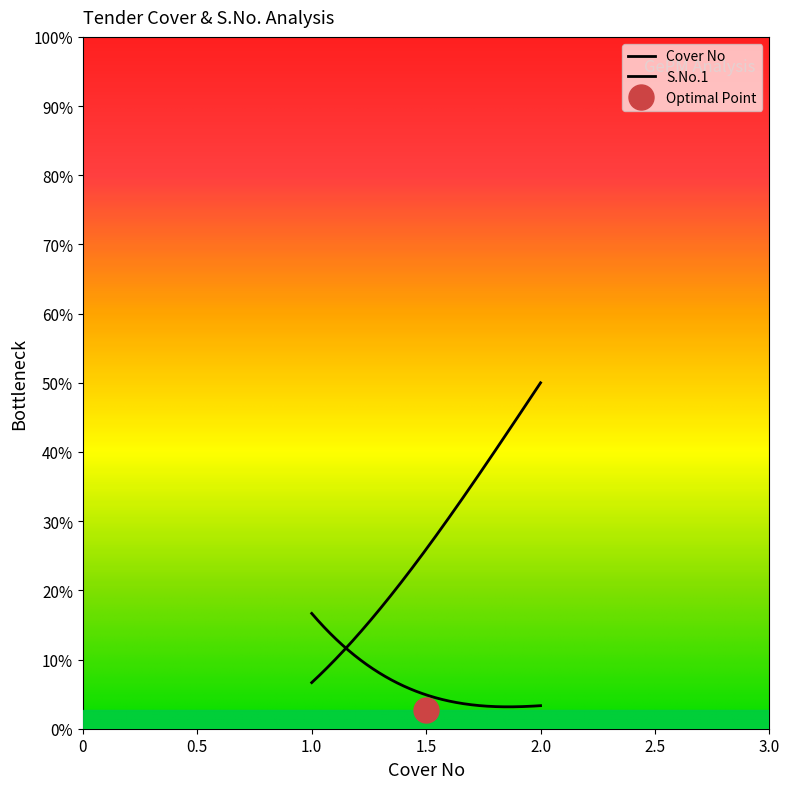

Rank the series by their average value, from highest to lowest.

S.No.1, Cover No